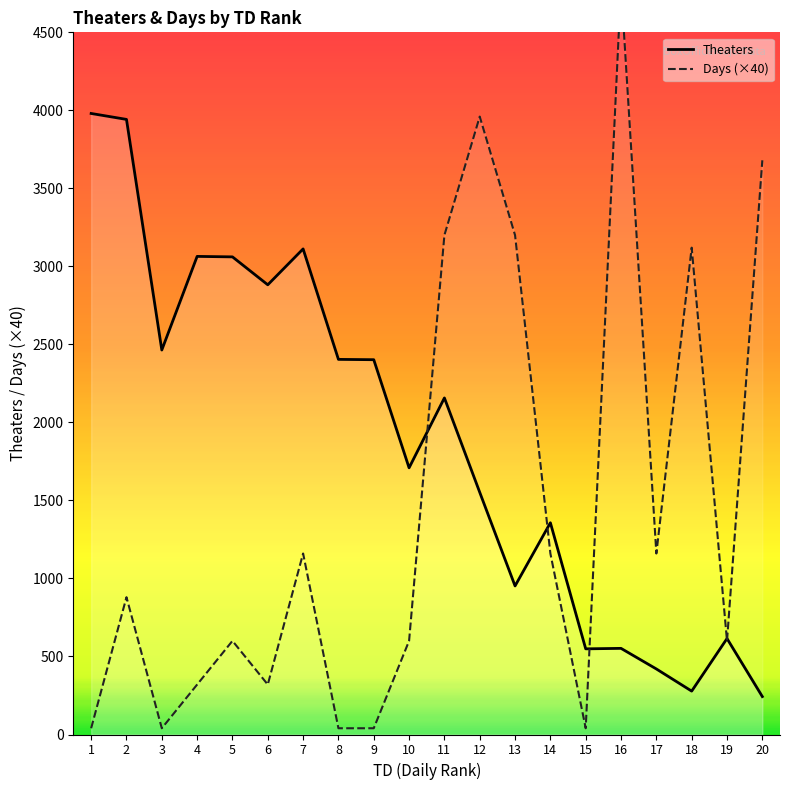

Is it true that Theaters equals 1134 at 10?

False